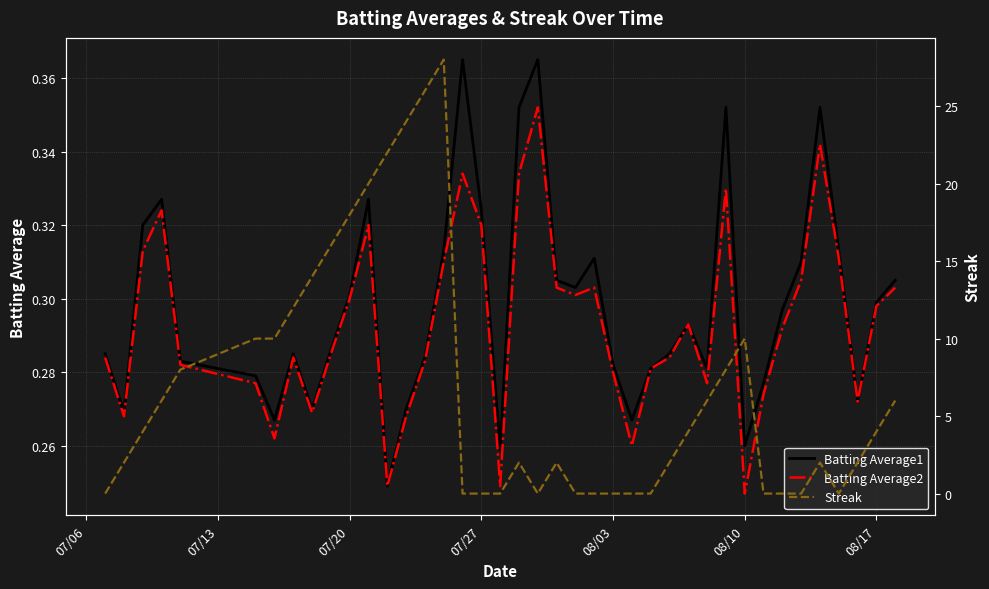

Which series has the largest total across all categories?

Streak